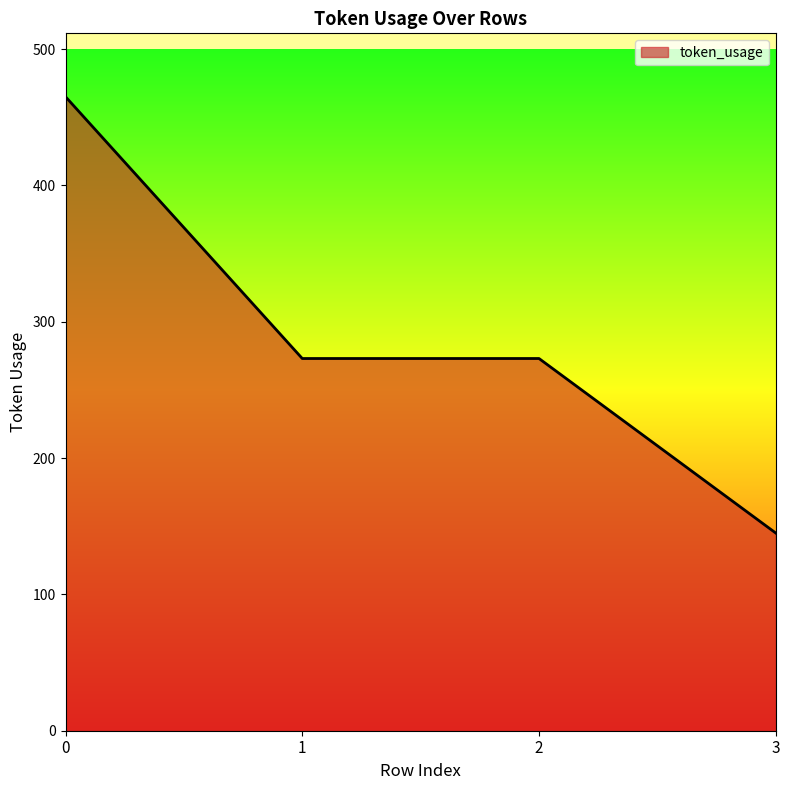

What value does the data have at 0?

465